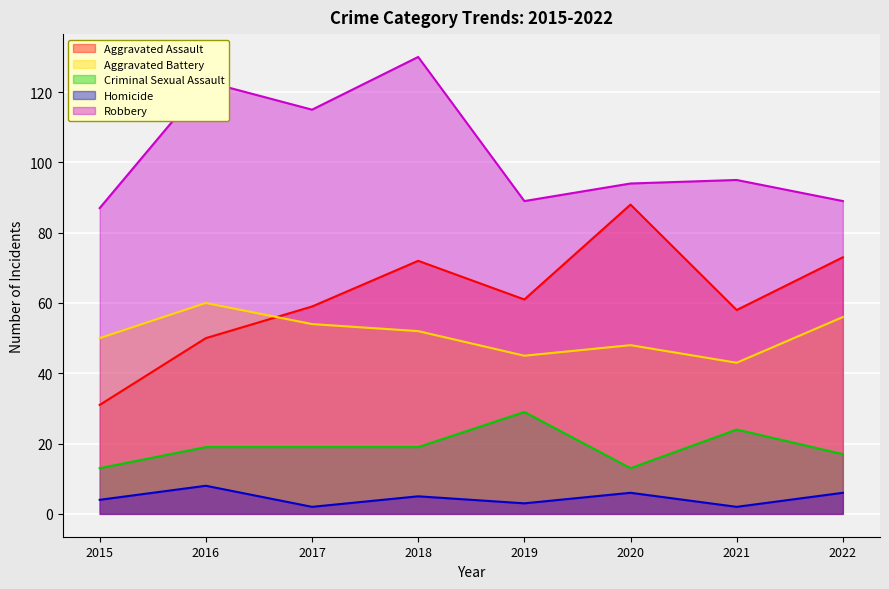

Rank the series at 2015 from lowest to highest value.

Homicide, Criminal Sexual Assault, Aggravated Assault, Aggravated Battery, Robbery